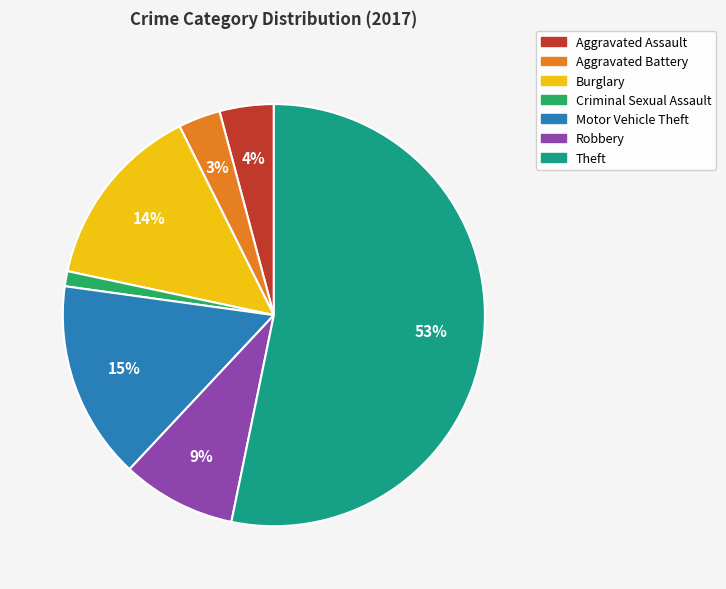

To the nearest percent, what portion does Burglary represent?

14%